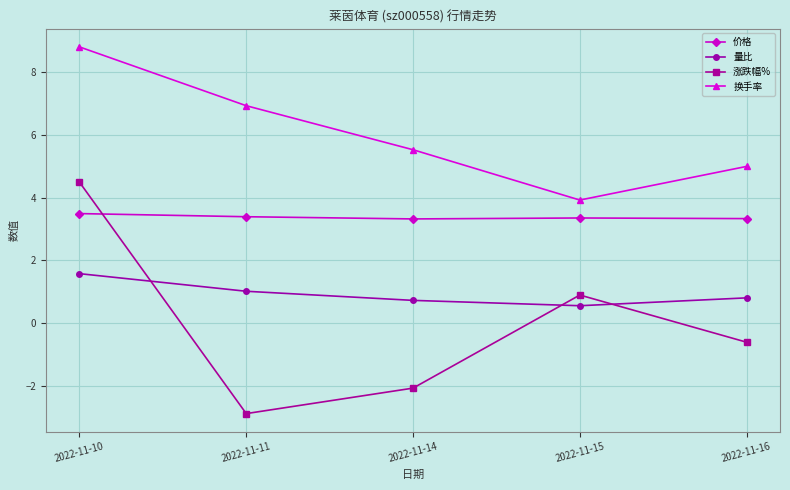

Does the chart display data point markers on the line(s)?

Yes